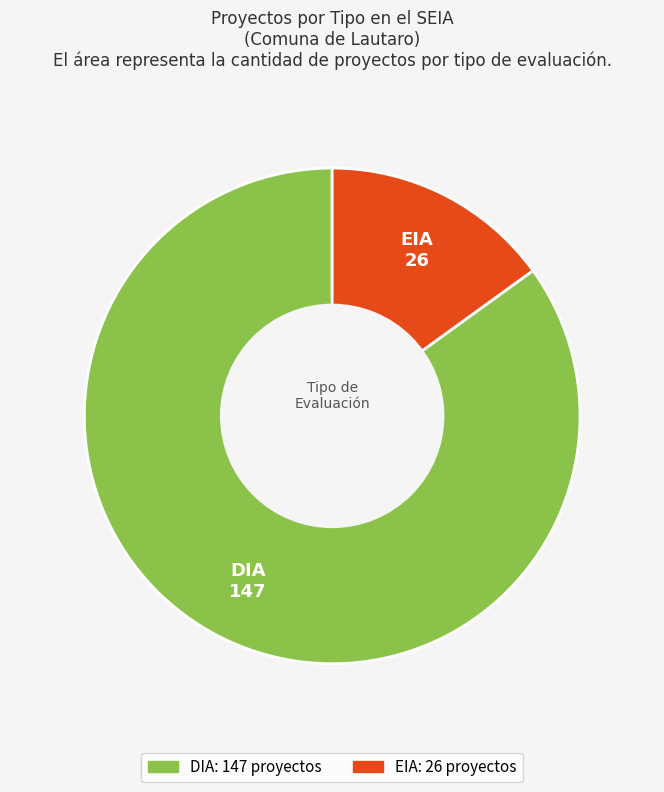

Which slice is the largest?

DIA